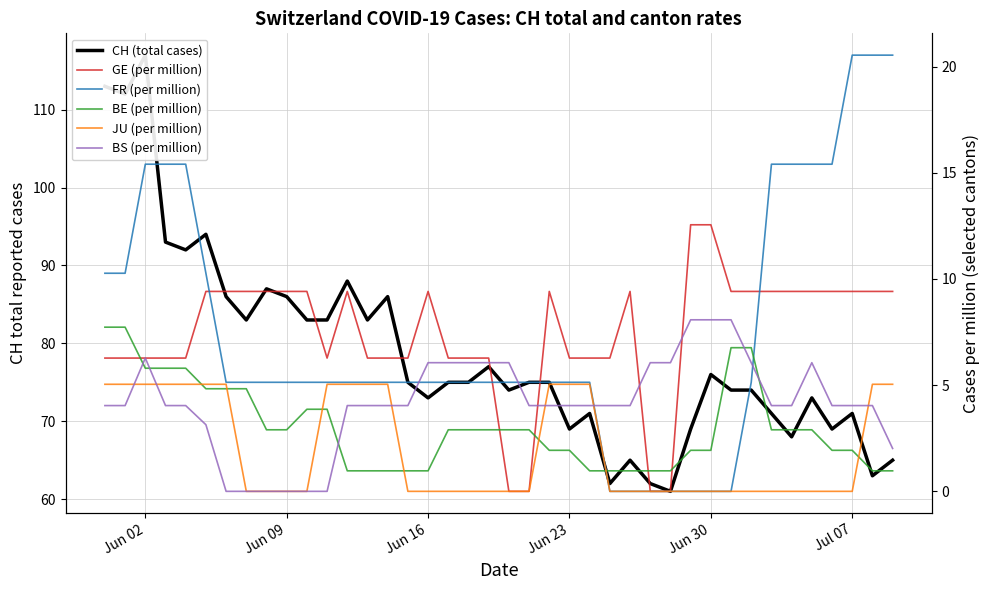

Which series has the largest total across all categories?

CH (total cases)